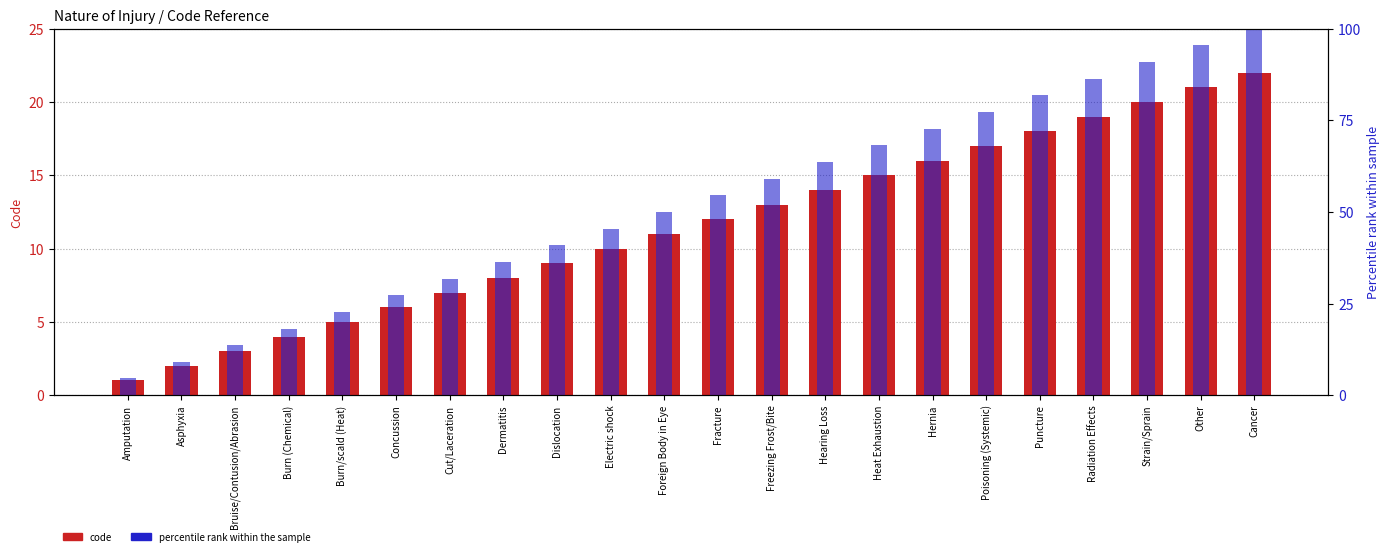

Does the chart contain any negative values?

No